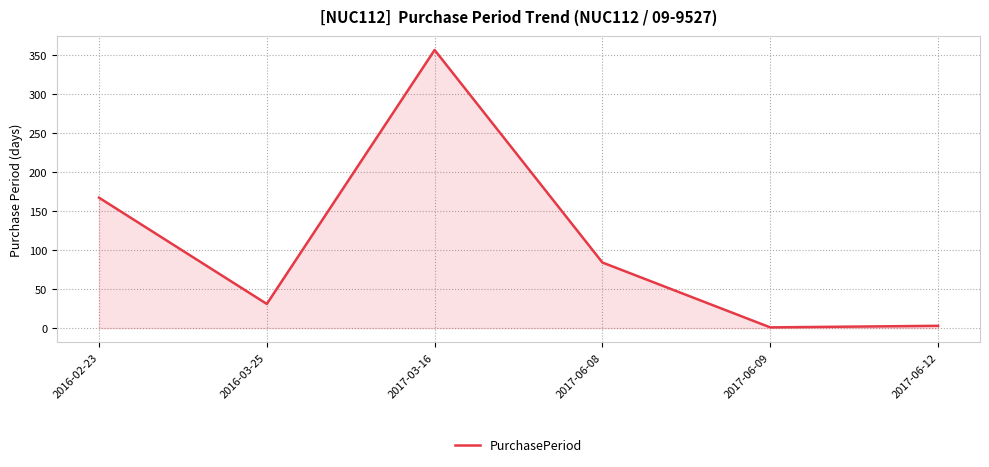

What is the ratio of the value at 2017-03-16 to the value at 2017-06-12?

118.7